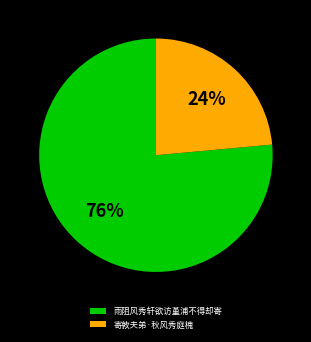

What is the ratio of the value at 寄敦夫弟·秋风秀庭槐 to the value at 雨阻风秀轩欲访堇浦不得却寄?

0.3